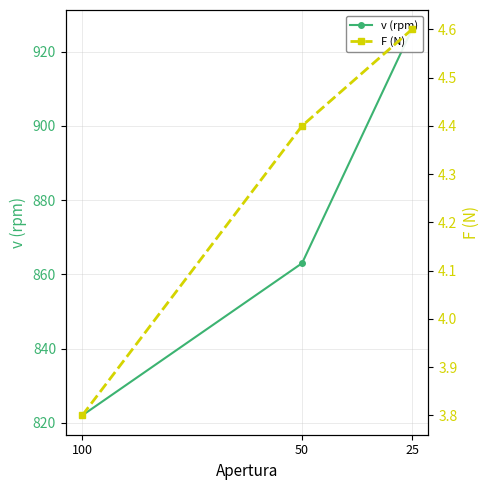

Reading right to left, transcribe all the data shown in this chart.

v (rpm): 926.0	863.0	822.0
F (N): 4.6	4.4	3.8